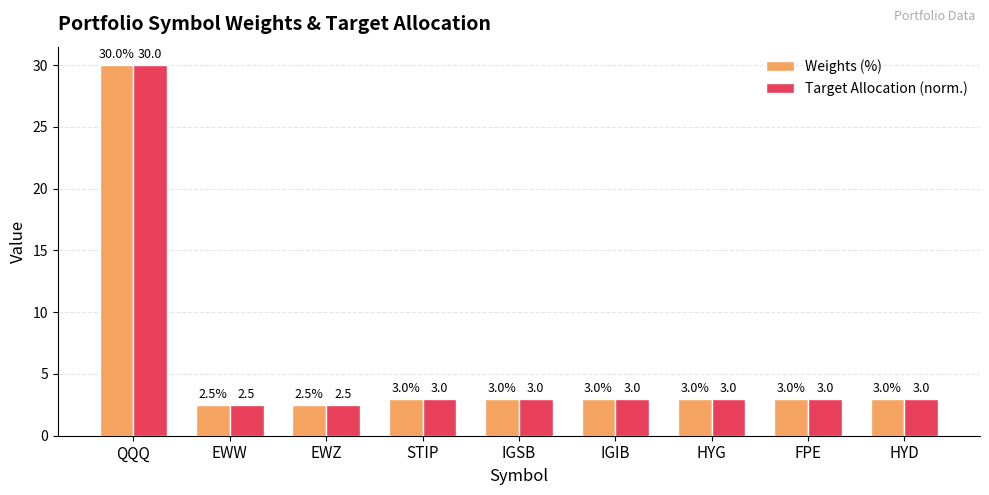

What is the average value of the Weights (%) series?

5.9